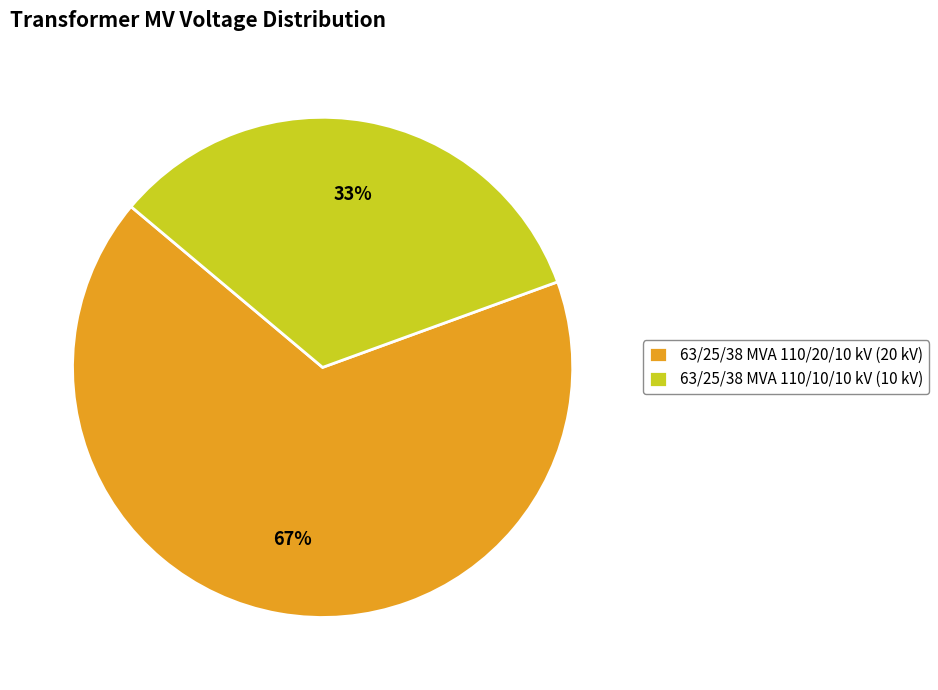

Which slice is the largest?

63/25/38 MVA 110/20/10 kV